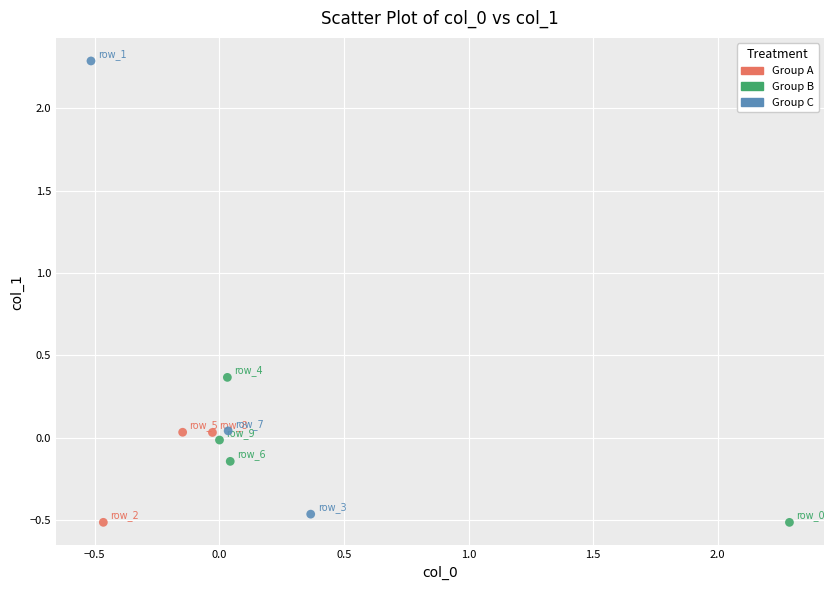

Which series contains the highest Y value?

Group C